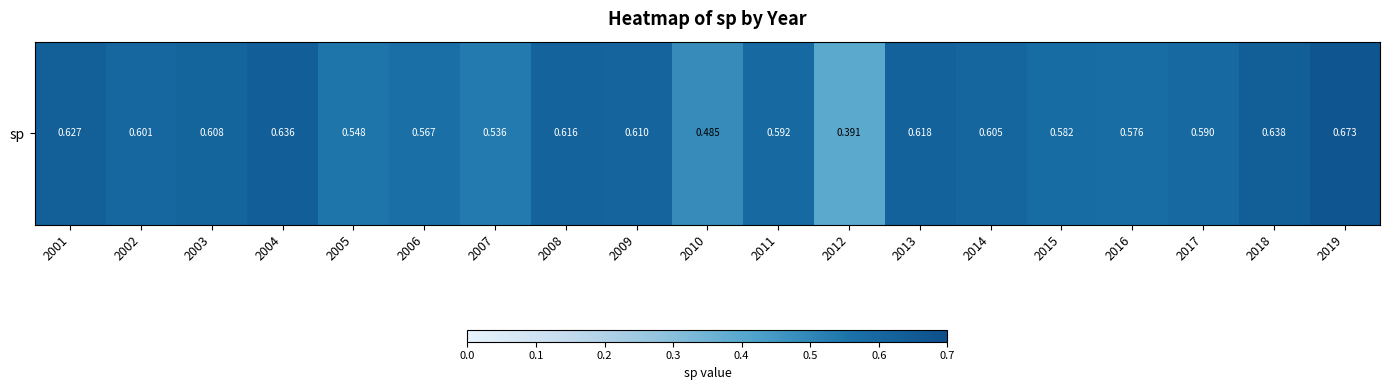

What is the approximate value at 2003?

0.6